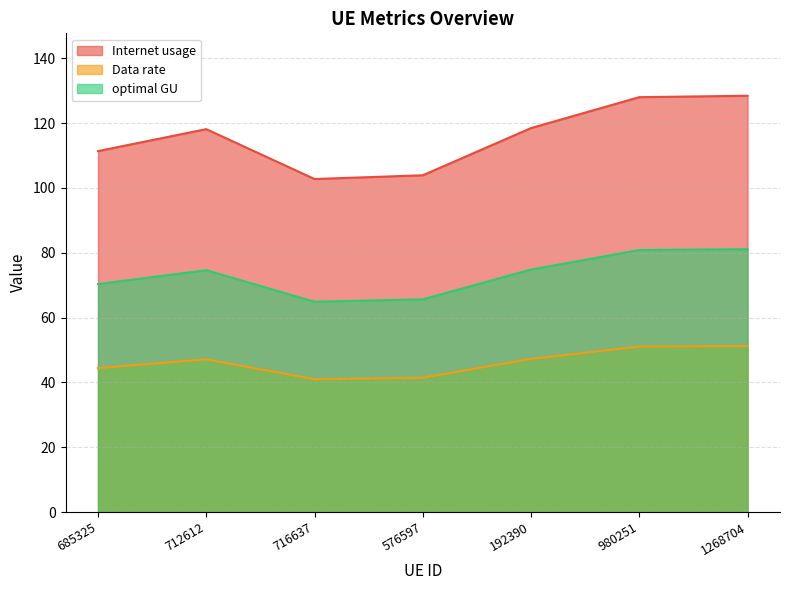

True or false: Data rate has a value of 51.0 at 980251.

True